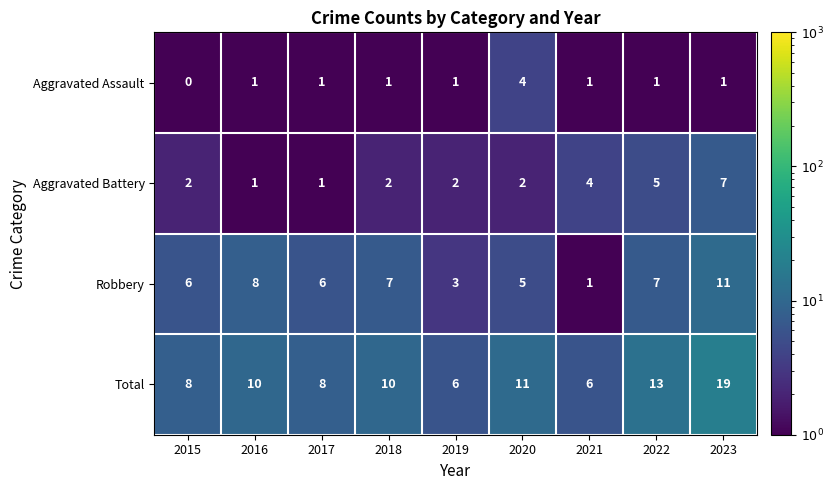

Which category has the highest value in the Aggravated Battery series?

2023